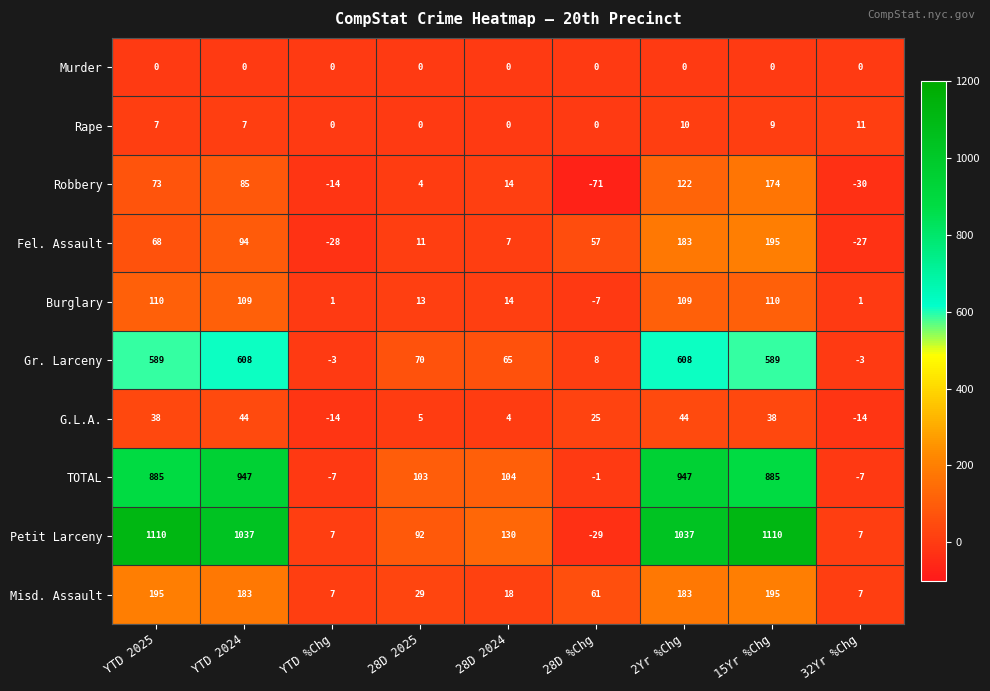

Which series has the largest total across all categories?

Petit Larceny